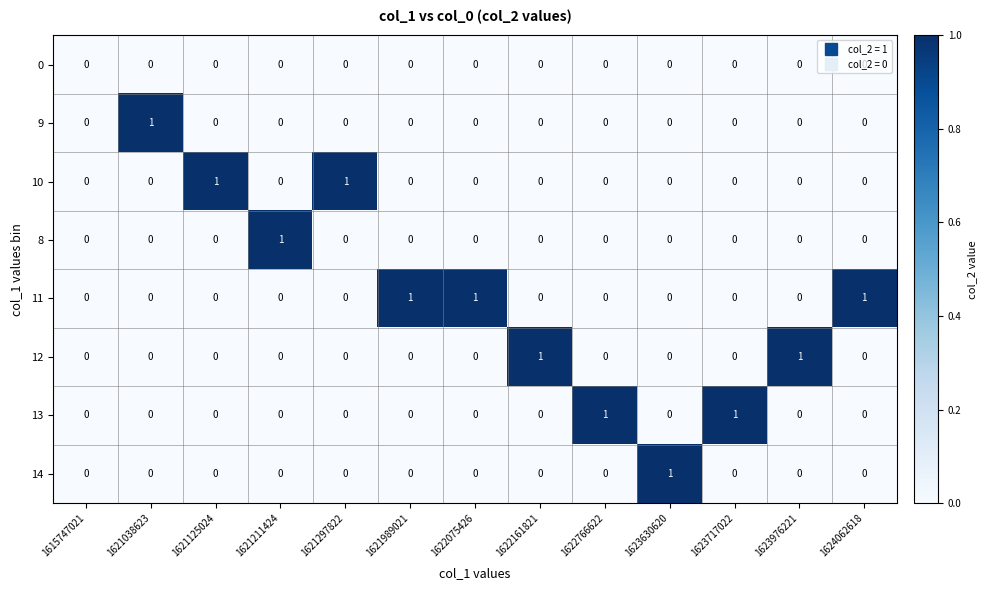

Which category has the highest value in the 9 series?

1621038623